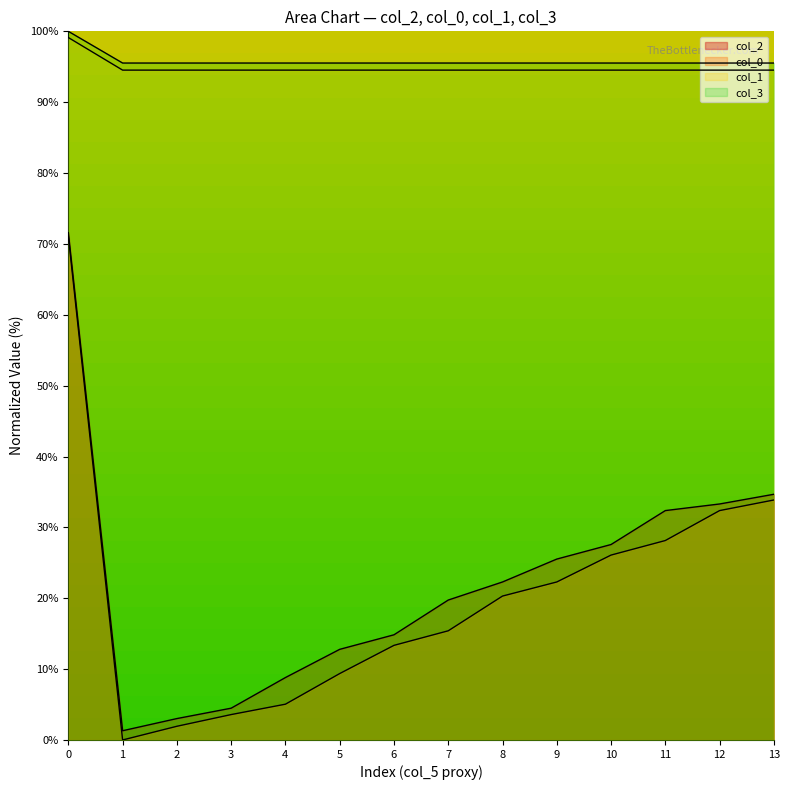

The col_2 series shows 22.3 at 8. True or false?

True